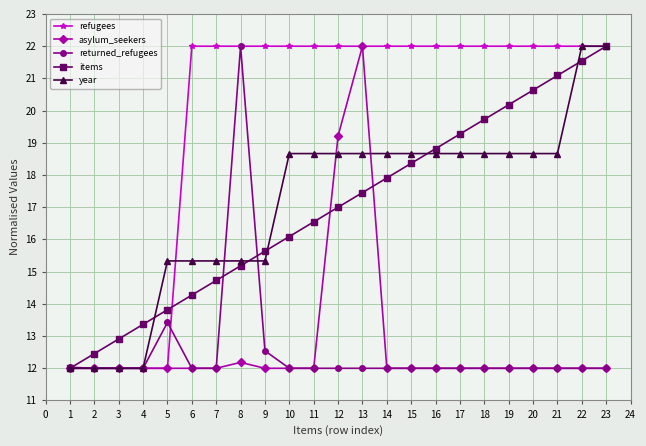

What is the spread (max minus min) of values at 7?

10.0